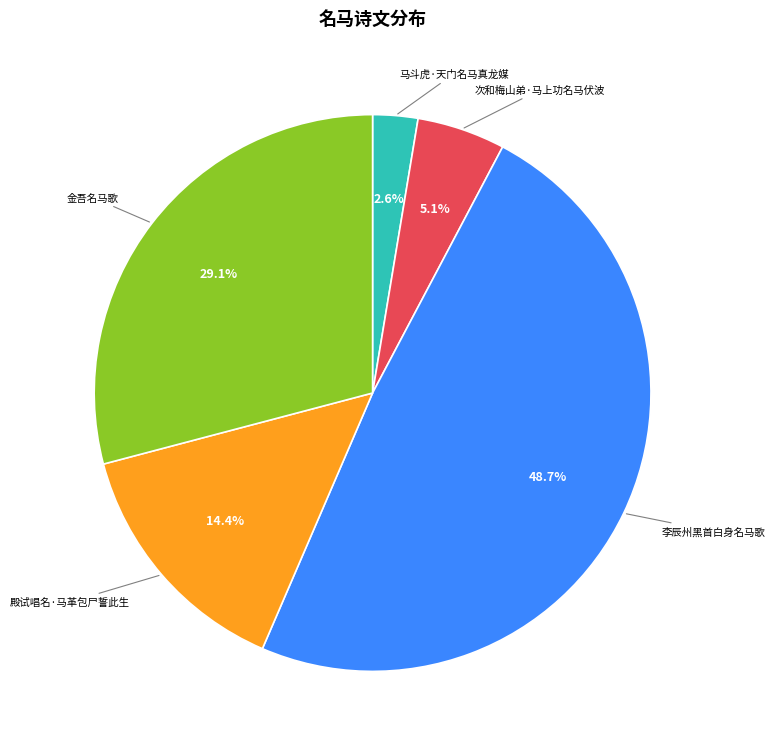

Which category has the biggest portion of the pie?

李辰州黑首白身名马歌